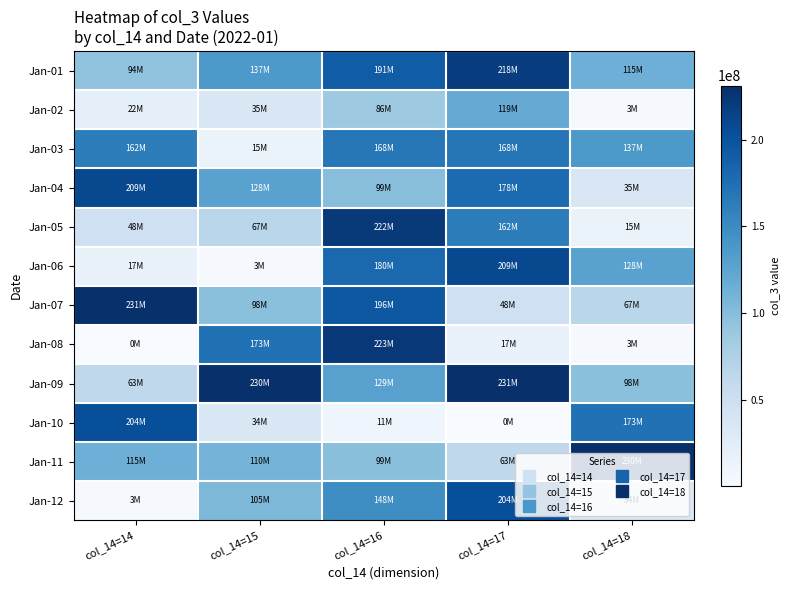

Rank the series by their maximum value, from highest to lowest.

Jan-07, Jan-09, Jan-11, Jan-08, Jan-05, Jan-01, Jan-04, Jan-06, Jan-10, Jan-12, Jan-03, Jan-02